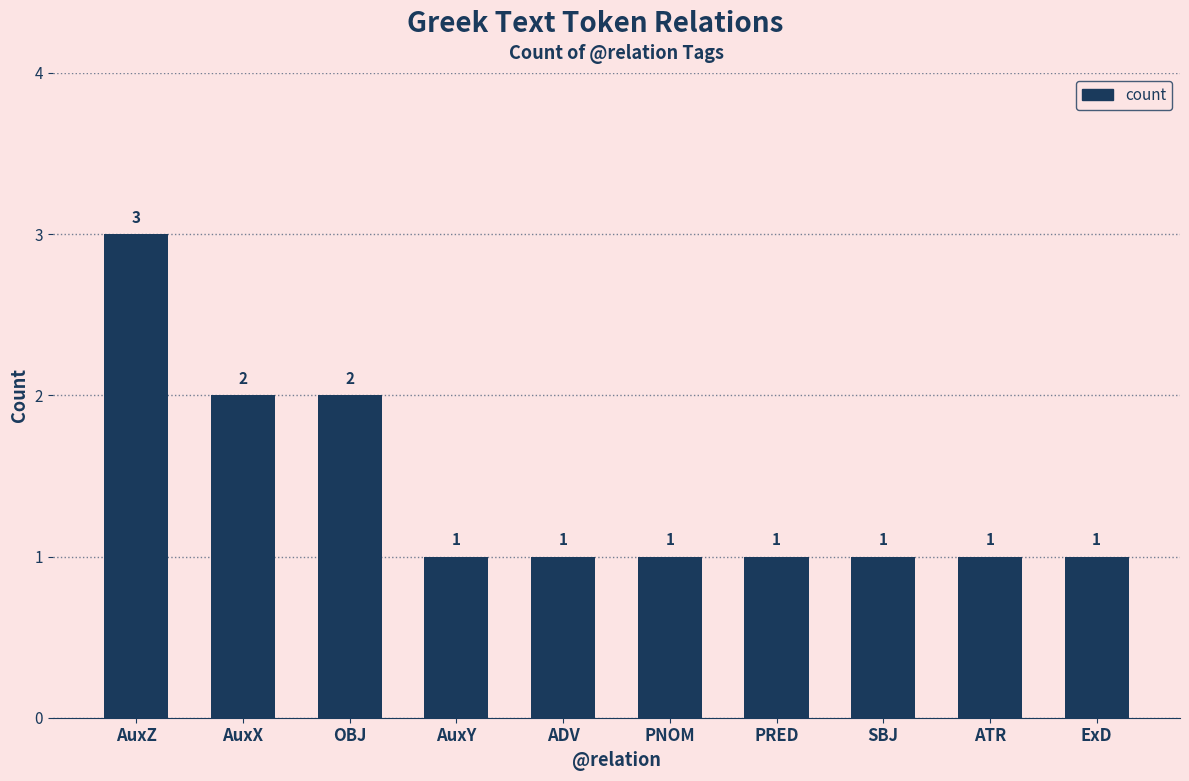

What is the change in value from AuxZ to SBJ?

-2